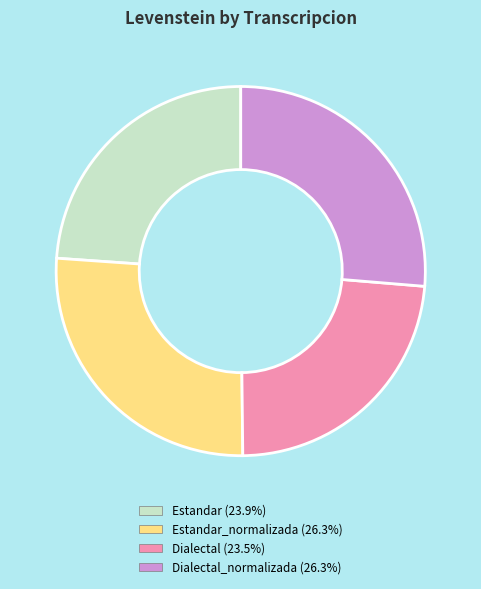

Is there a majority slice in this chart?

No